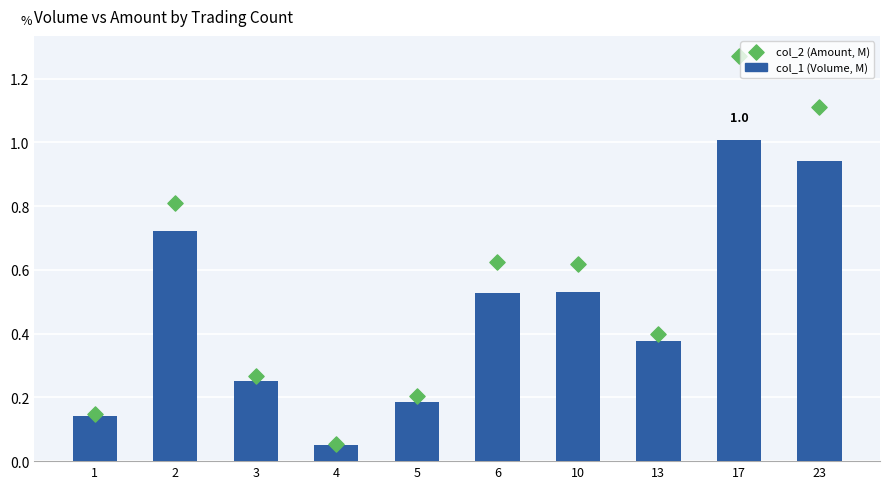

At which category is the sum across all series the highest?

17